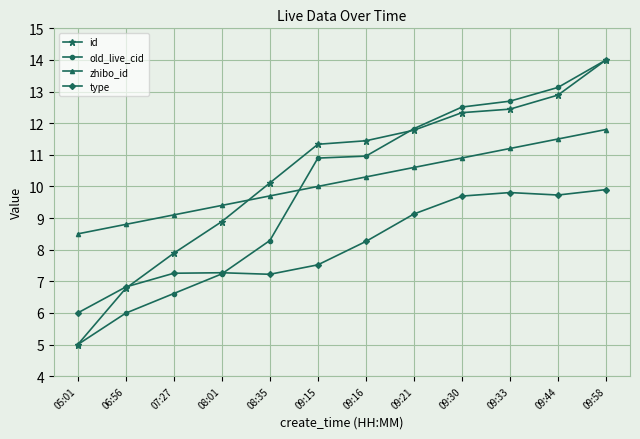

Rank the series at 09:16 from highest to lowest value.

id, old_live_cid, zhibo_id, type